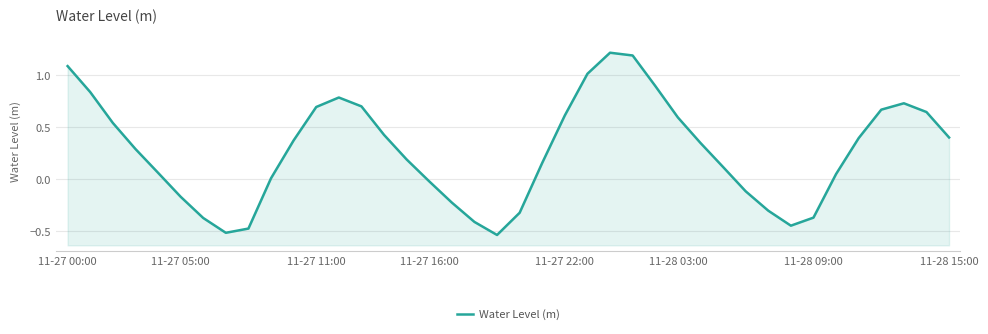

At which category does the data reach its first local peak?

12